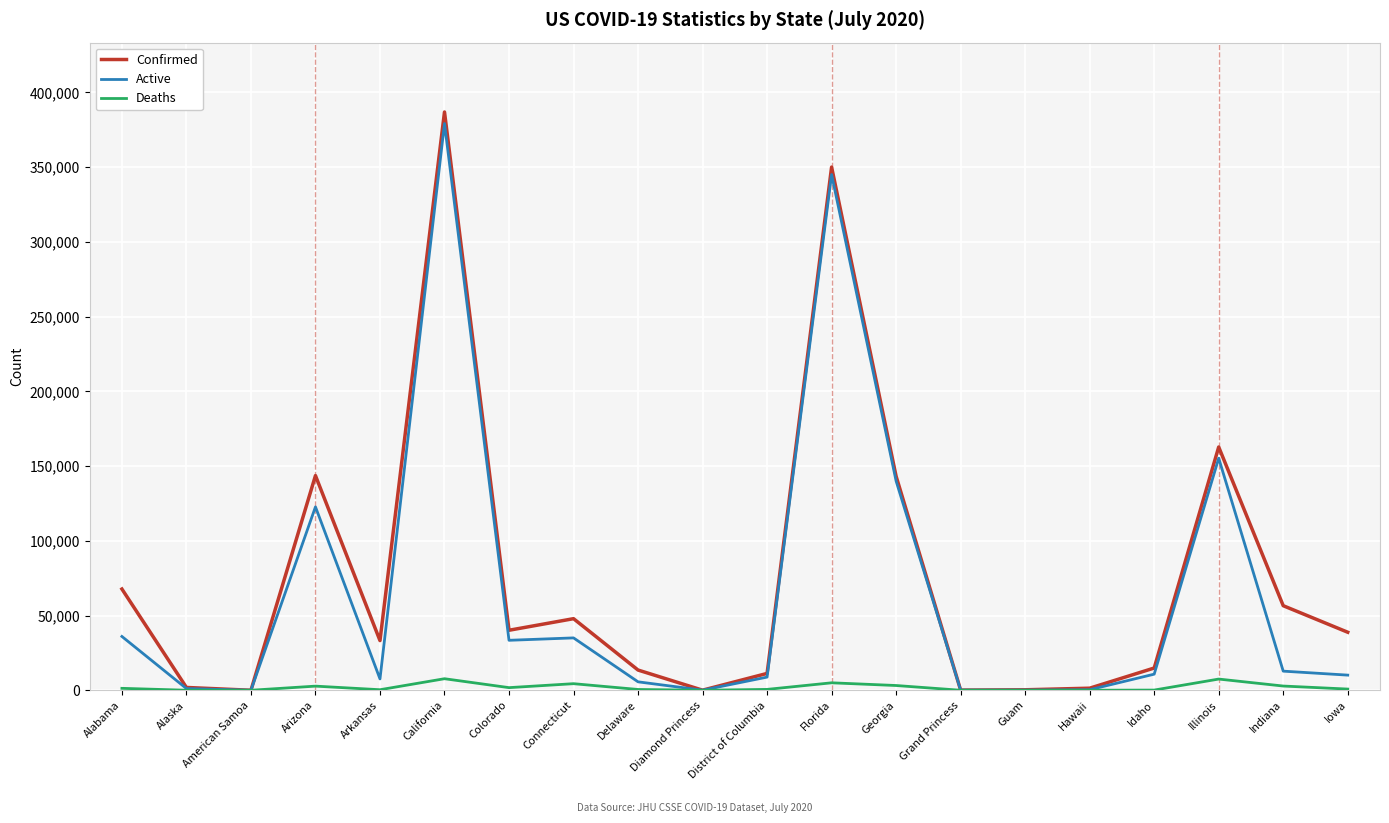

What are all the series names shown in the legend?

Confirmed, Active, Deaths